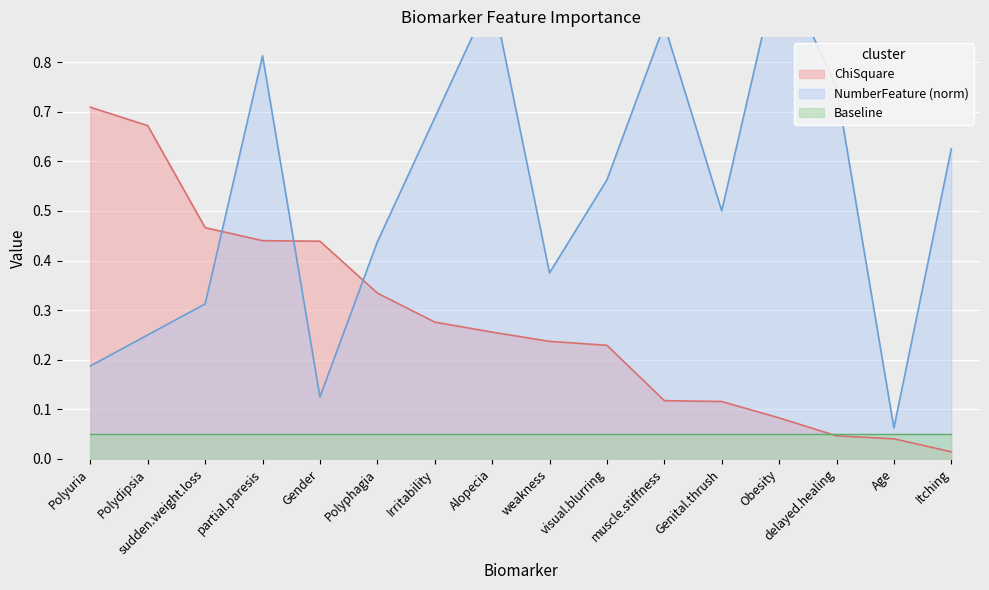

True or false: ChiSquare has more than 2 interior local peaks.

False